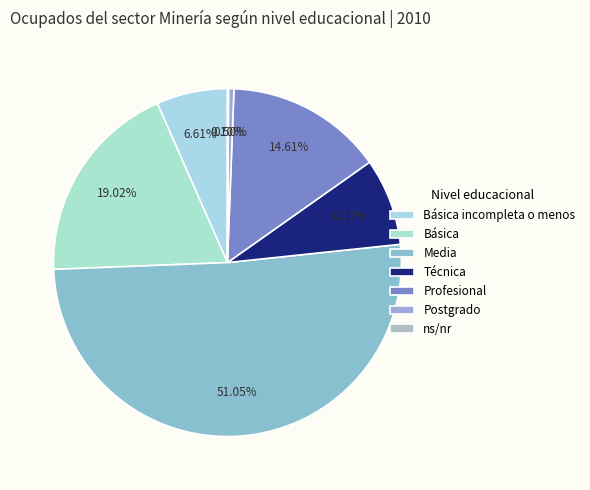

To the nearest percent, what percentage of the pie is Técnica?

8%